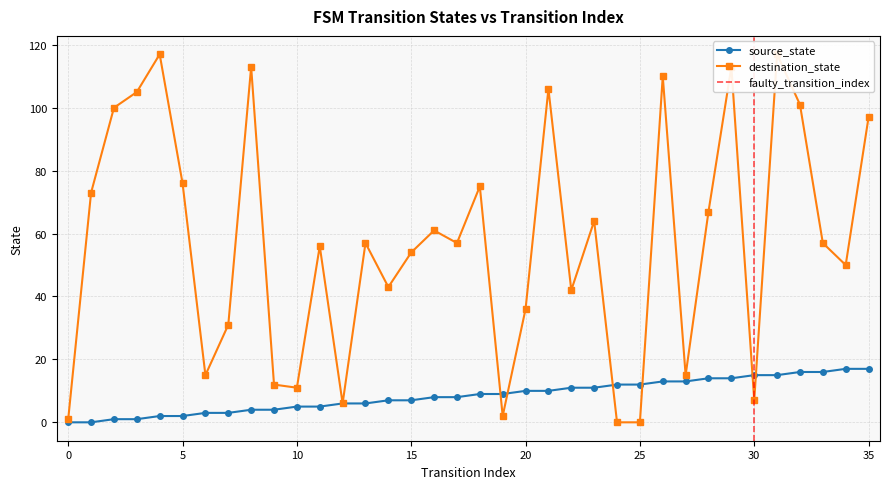

What is the difference between the maximum and minimum values in the source_state series?

17